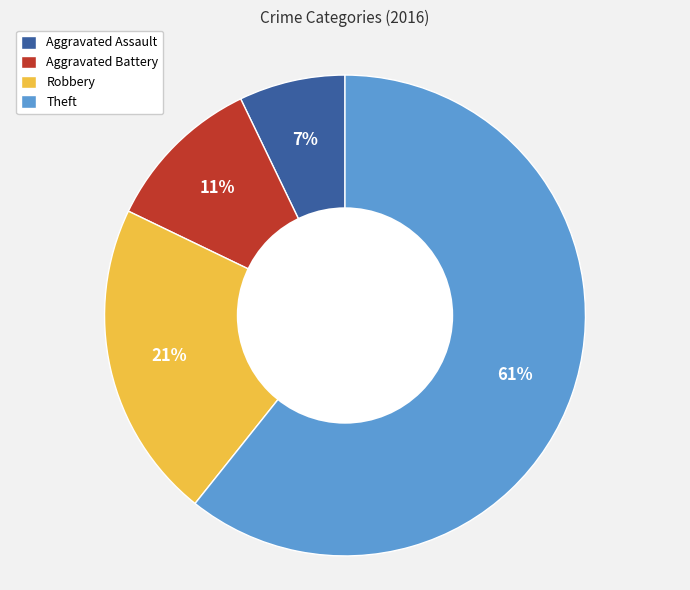

How many slices are in this pie chart?

4